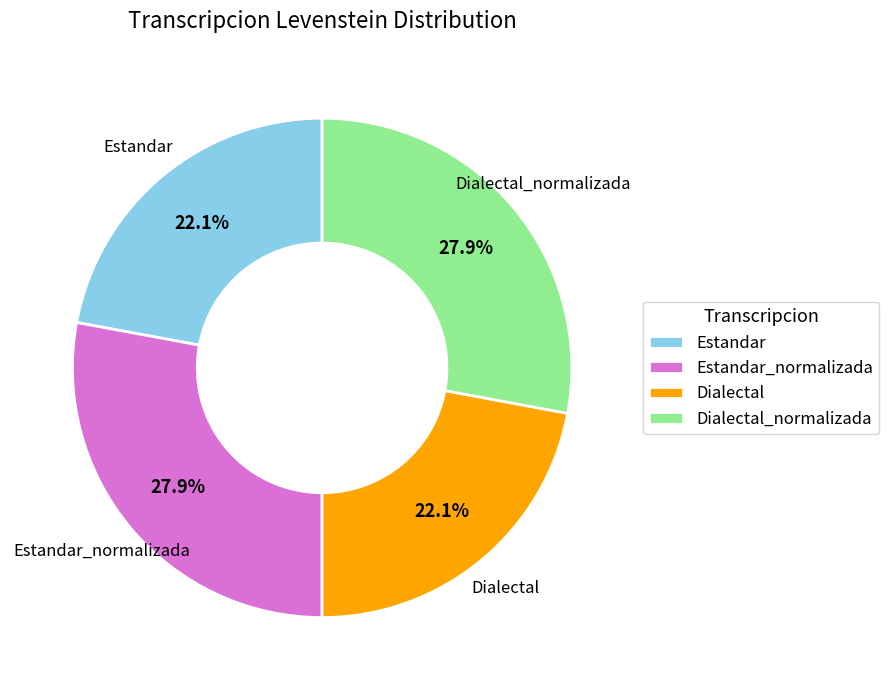

How many slices are in this pie chart?

4